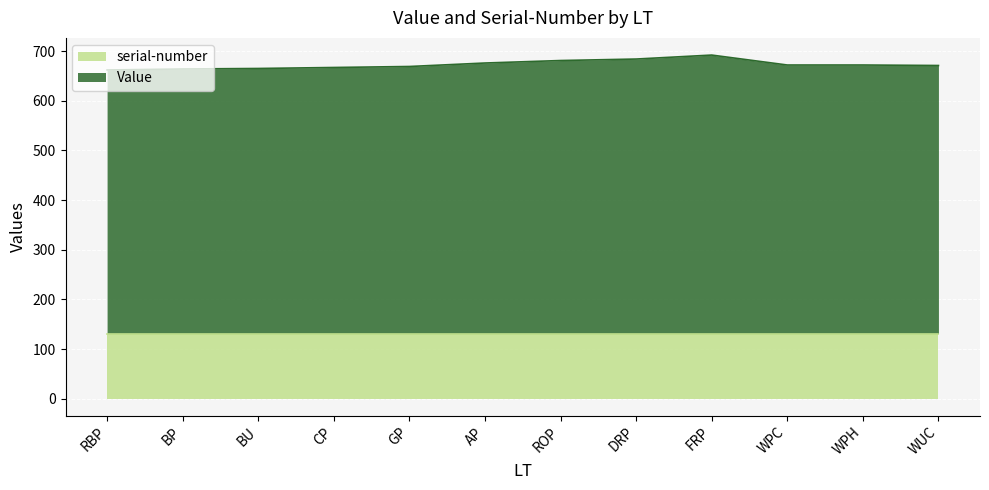

What is the label of the 10th point from the right?

BU